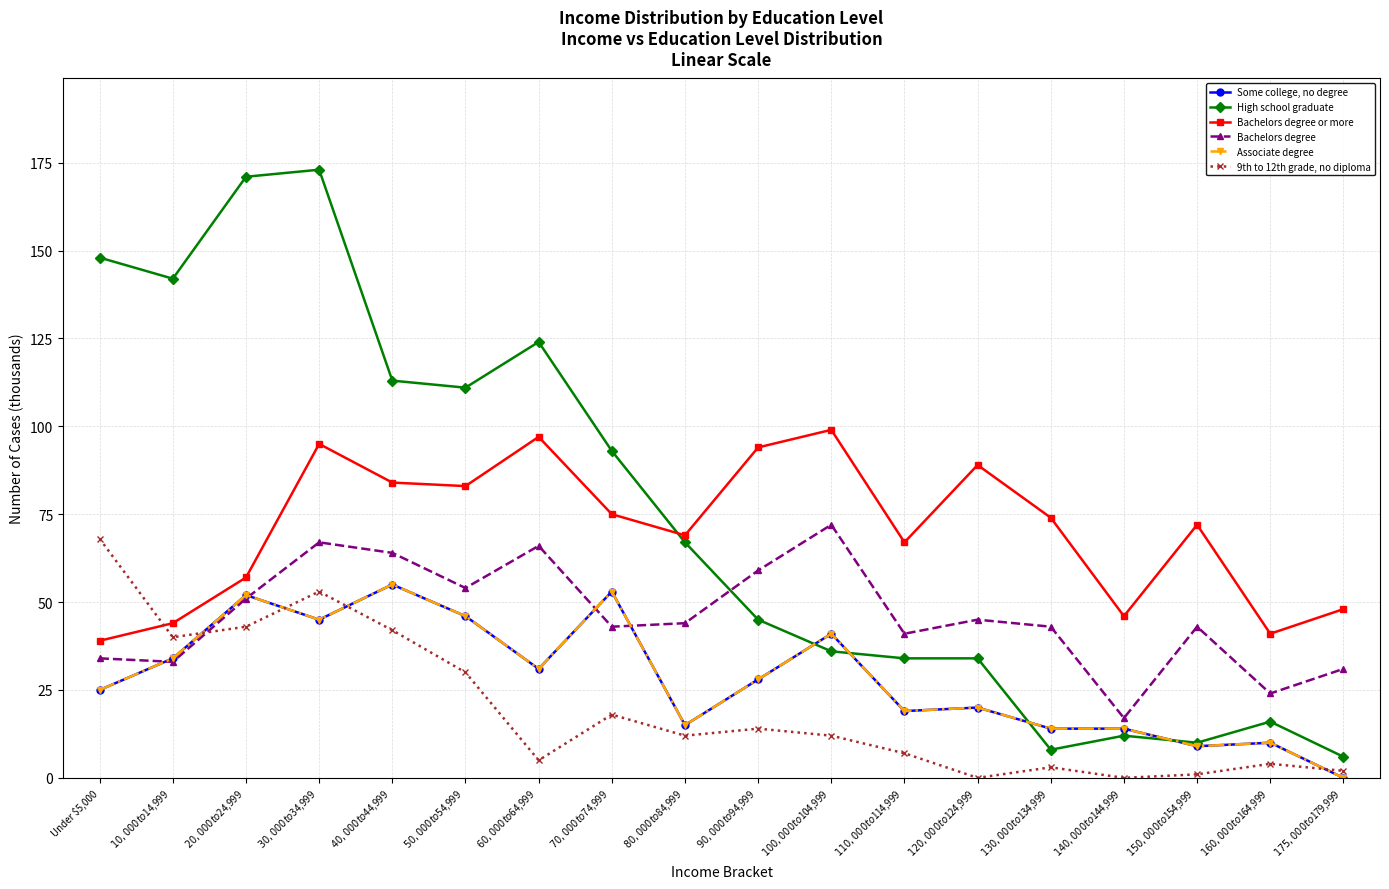

Is this an area chart (filled region under the line)?

No